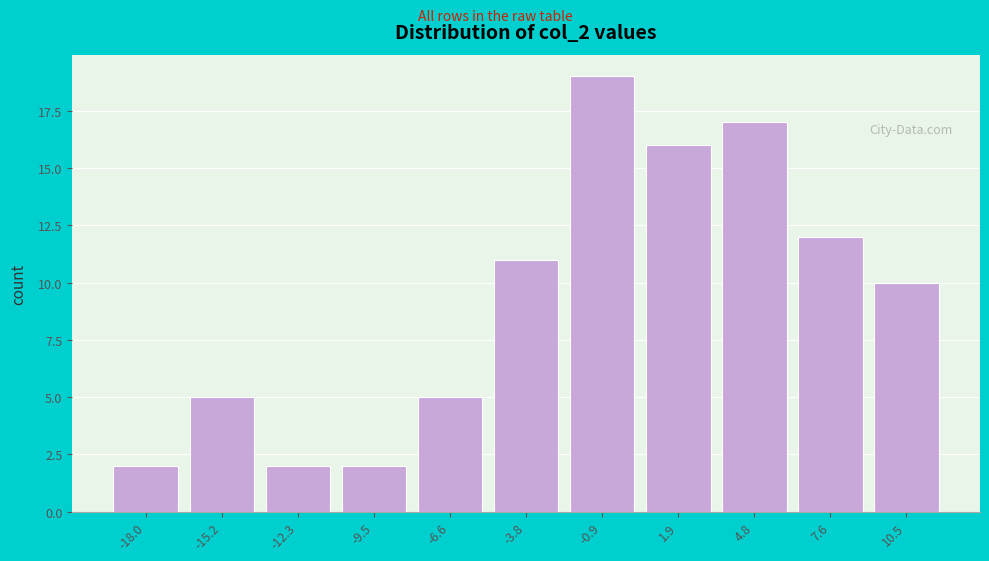

Reading right to left, what are all the values shown in this chart?

10	12	17	16	19	11	5	2	2	5	2